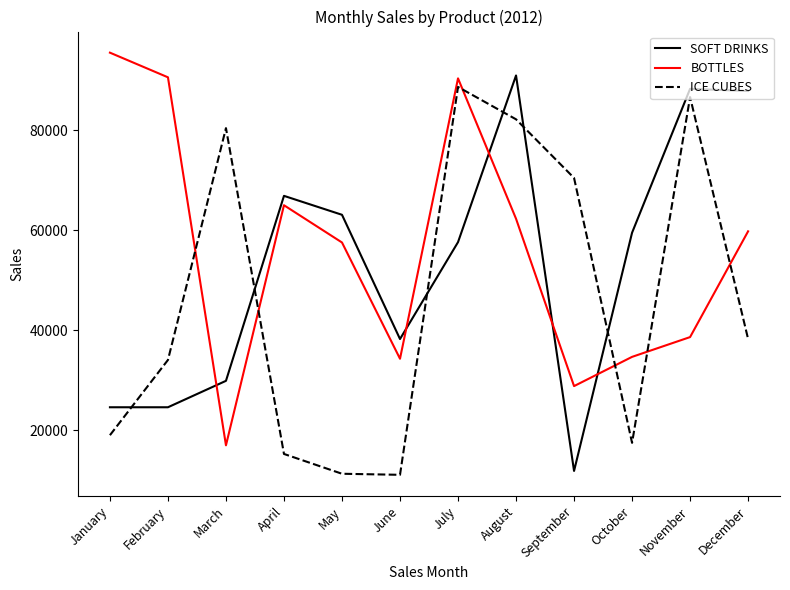

At which label does ICE CUBES first exceed 38301?

March